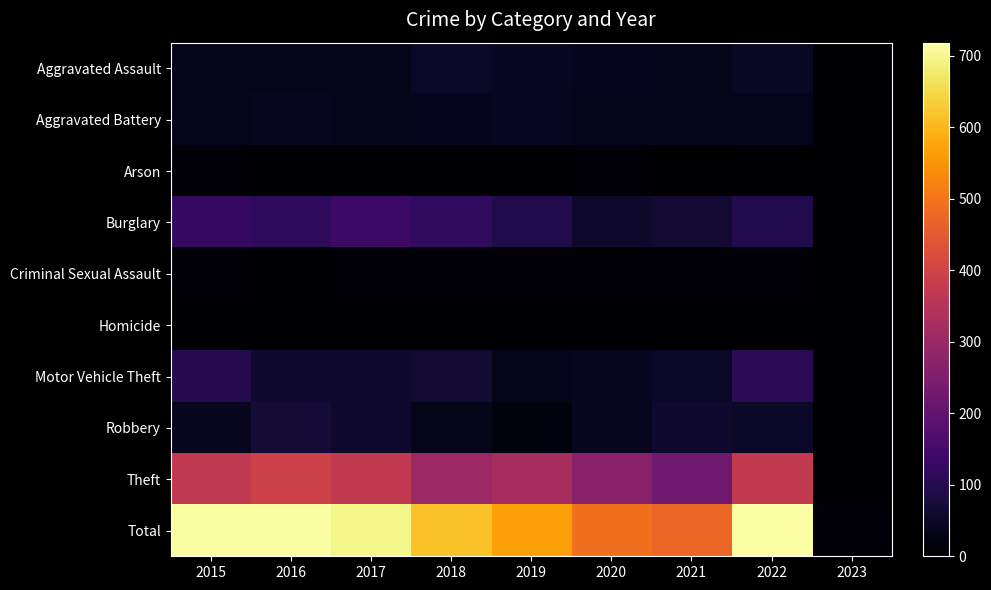

List the series in order of their peak value, lowest first.

Homicide, Arson, Criminal Sexual Assault, Aggravated Battery, Aggravated Assault, Robbery, Motor Vehicle Theft, Burglary, Theft, Total